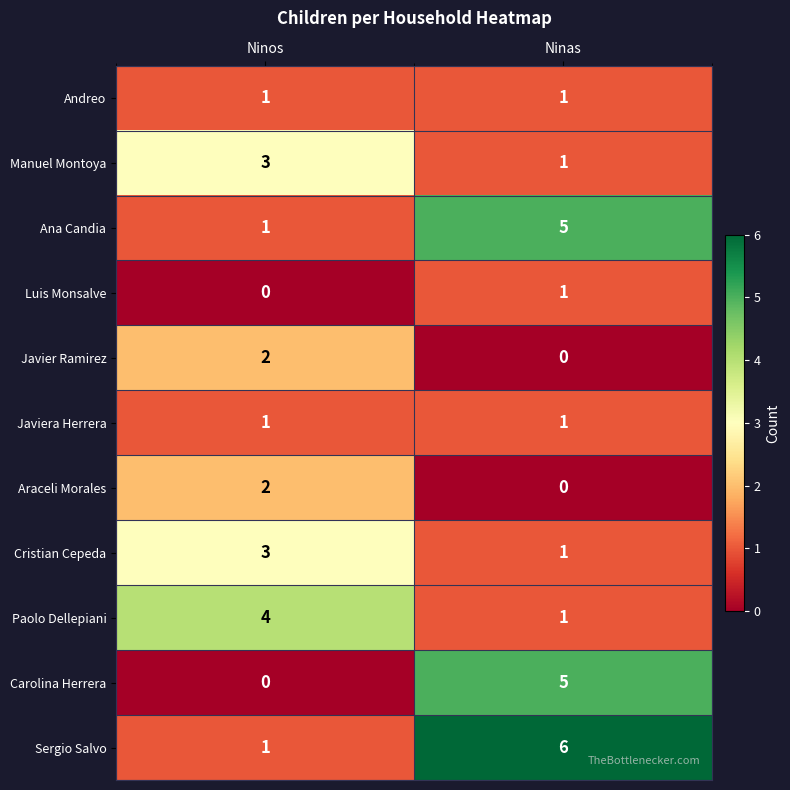

Rank the categories by Araceli Morales value from highest to lowest.

Ninos, Ninas